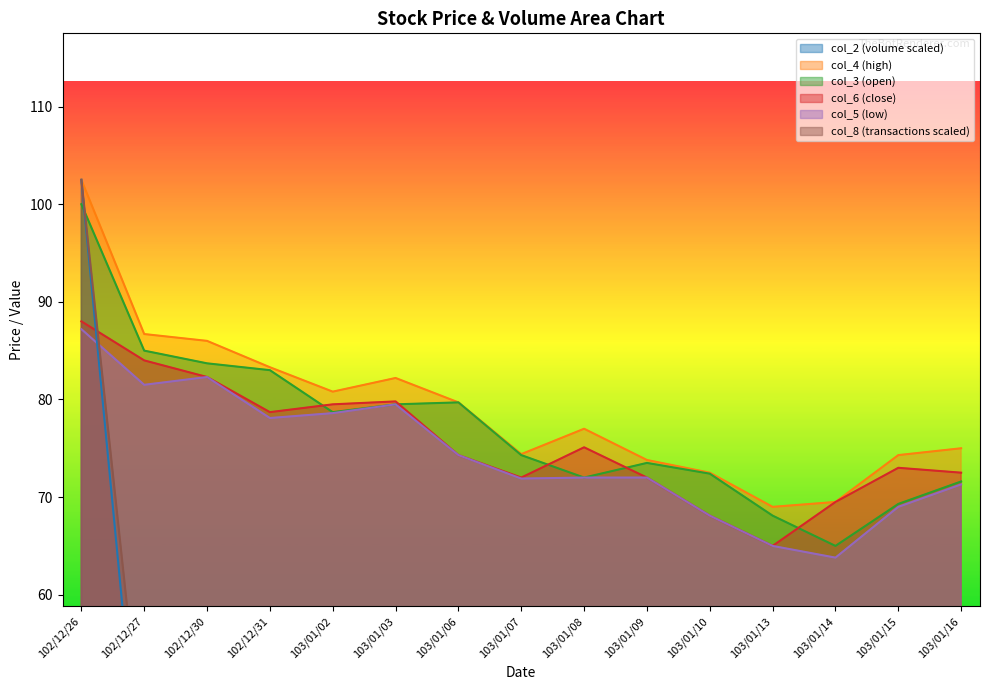

True or false: col_6 and col_4 cross at least once.

False